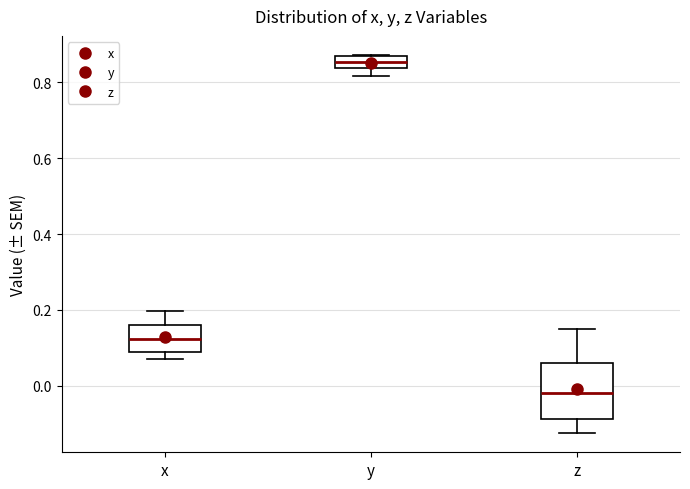

Which box is the tallest, from its lower edge to its upper edge?

z